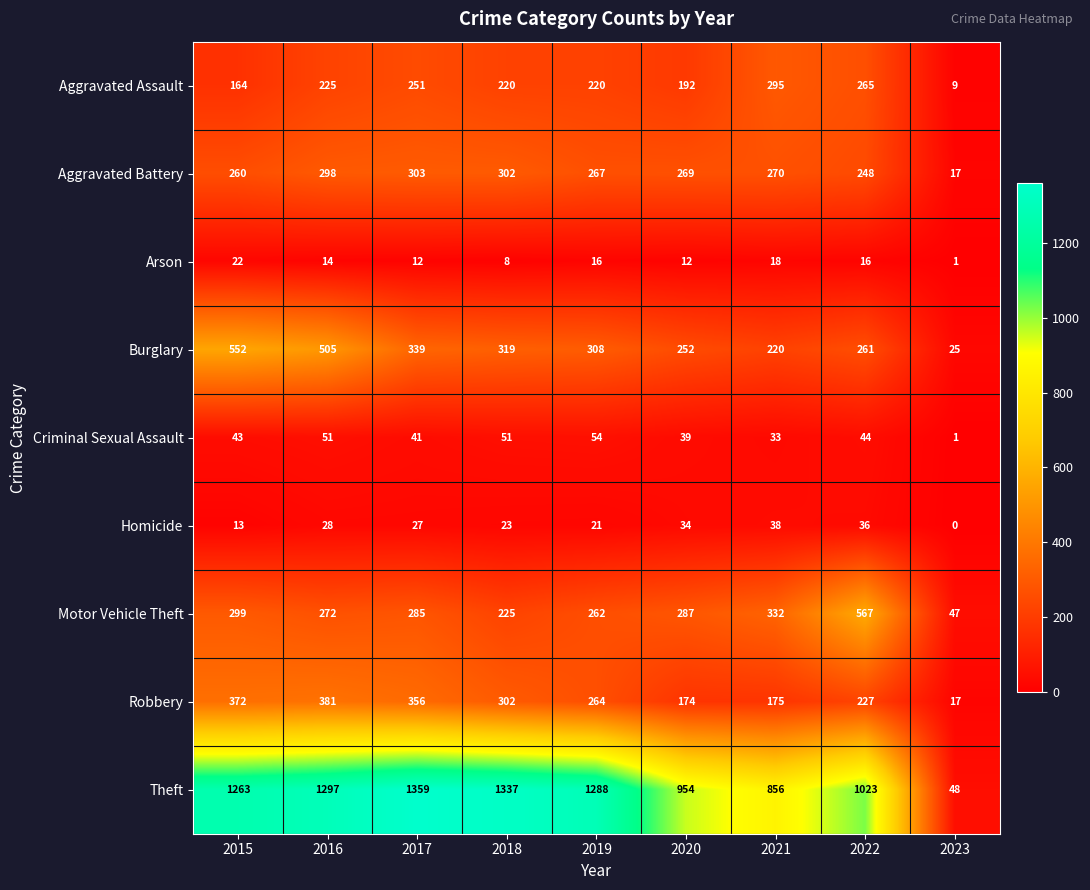

Where does the Motor Vehicle Theft series first go above 285?

2015